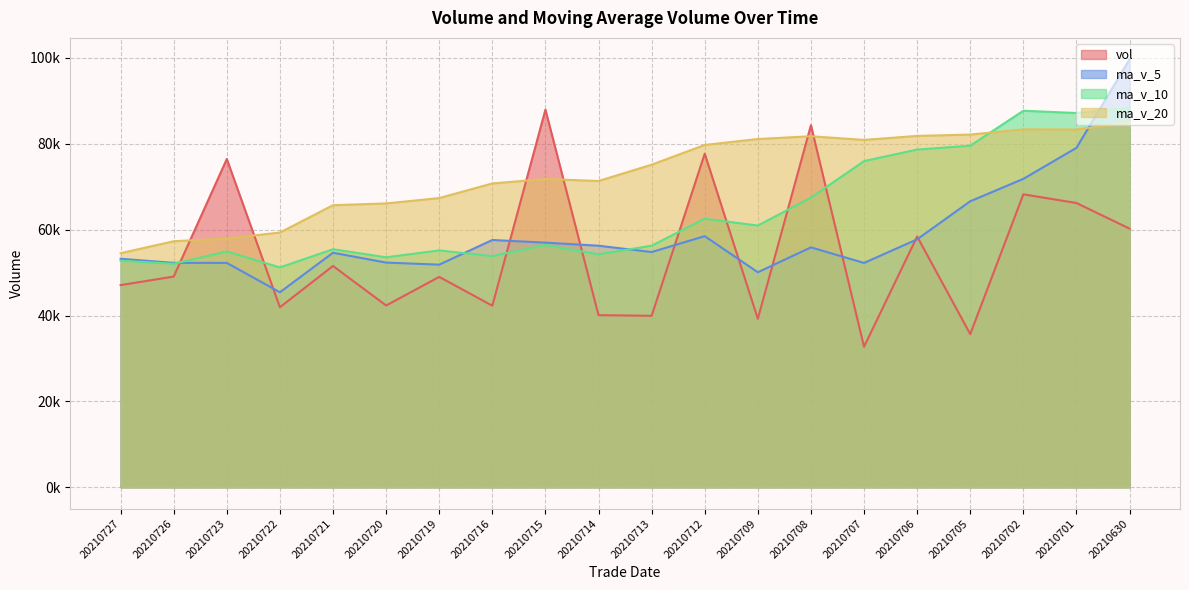

What is the maximum value shown in the chart?

99672.5